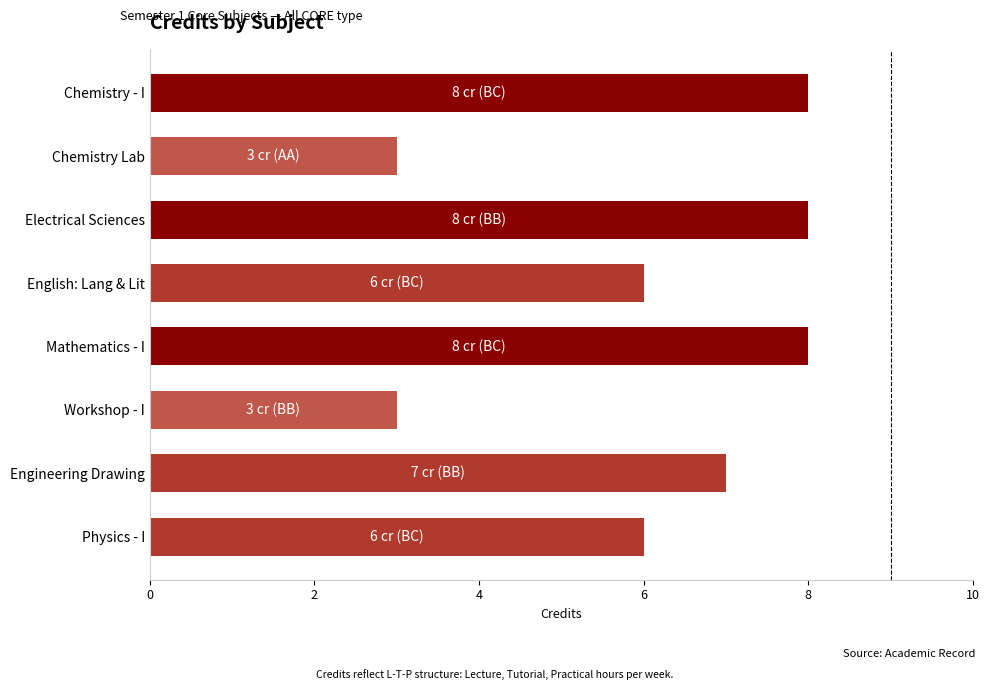

What is the smallest value displayed?

3